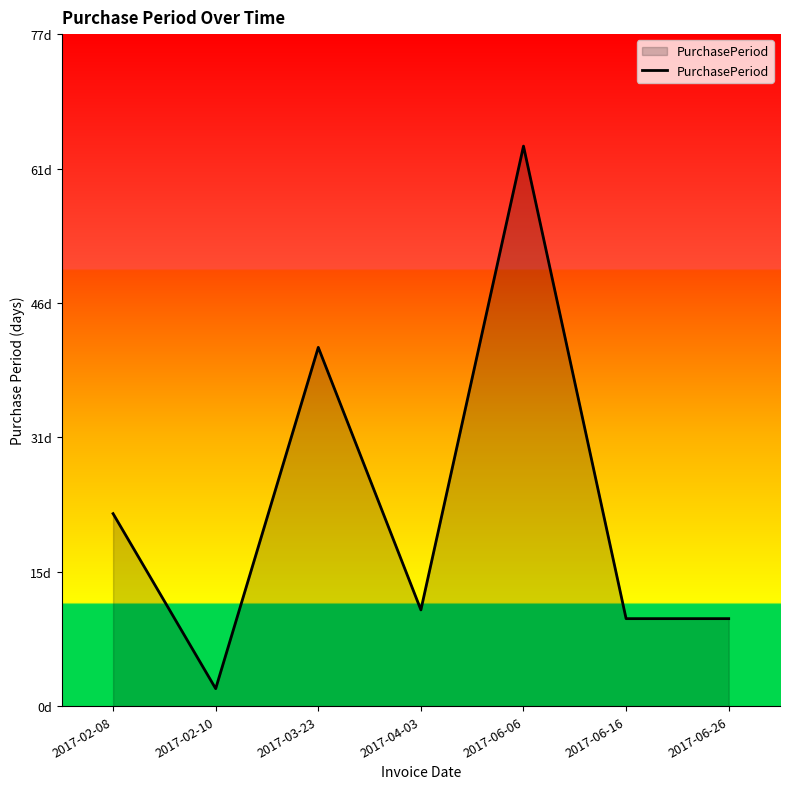

Does the chart display data point markers on the line(s)?

No